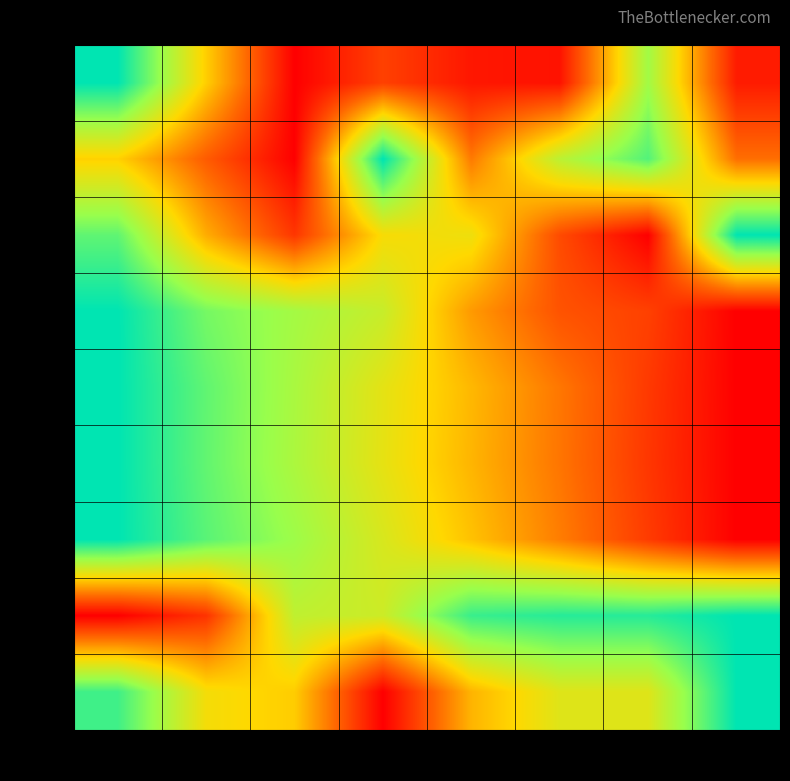

Rank the categories by row_5 value from highest to lowest.

col_0, col_1, col_2, col_3, col_4, col_5, col_6, col_7